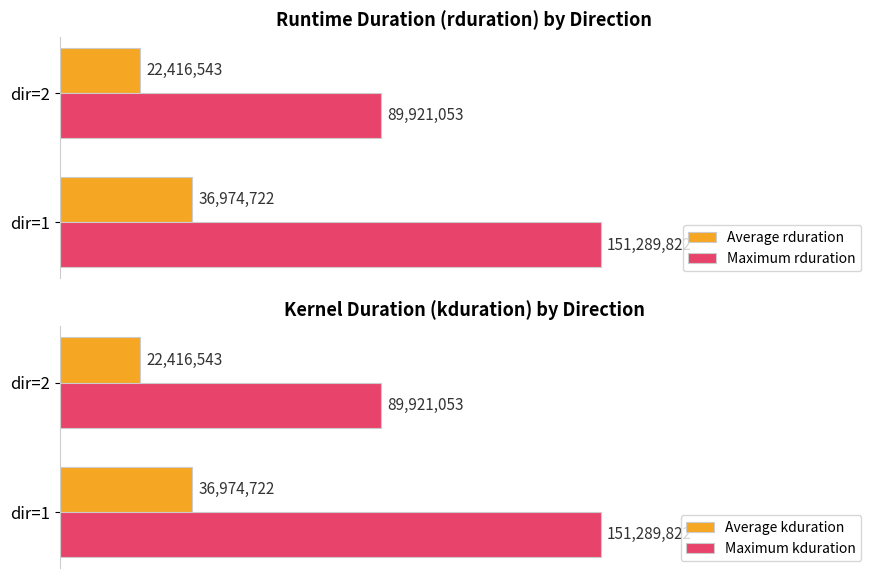

What is the value of the Average kduration bar at the 1st from the left?

36974722